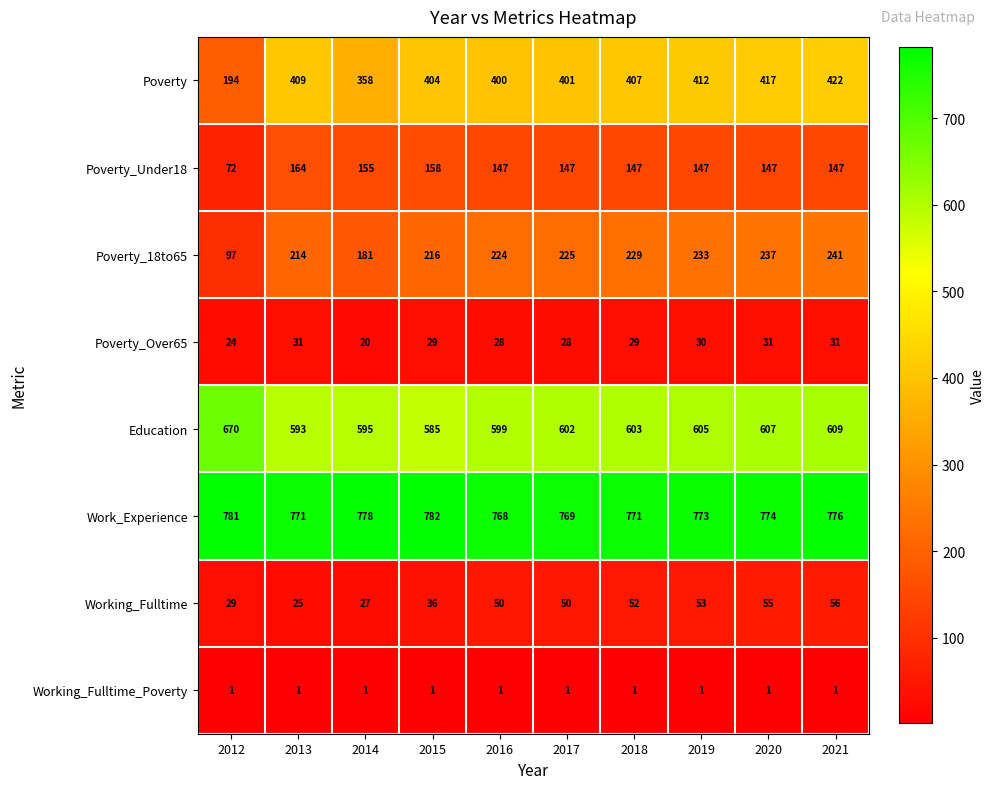

Which series has the largest total across all categories?

Work_Experience